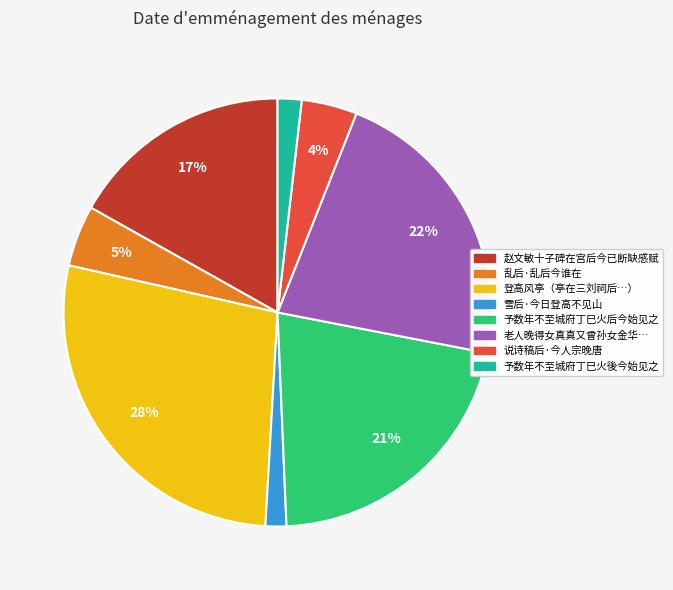

Which slice is the largest?

登高风亭（亭在三刘祠后…）